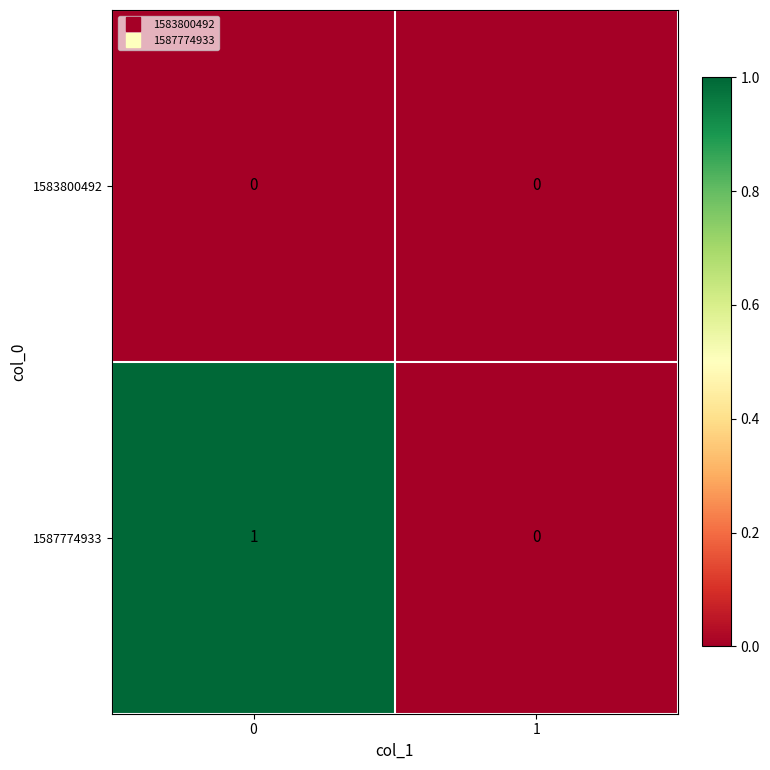

Is it true that 1583800492 equals 0 at 0?

True